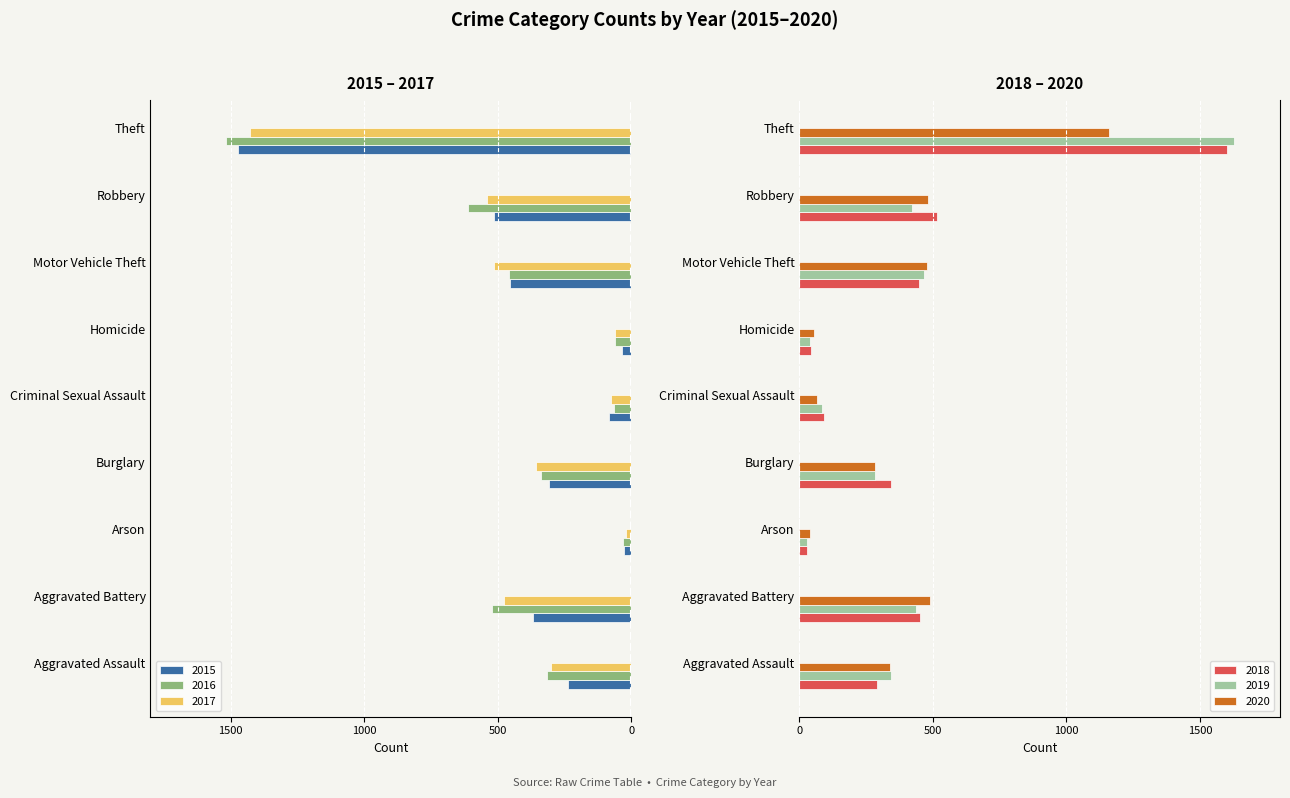

Is it true that 2019 equals 345 at Aggravated Assault?

True